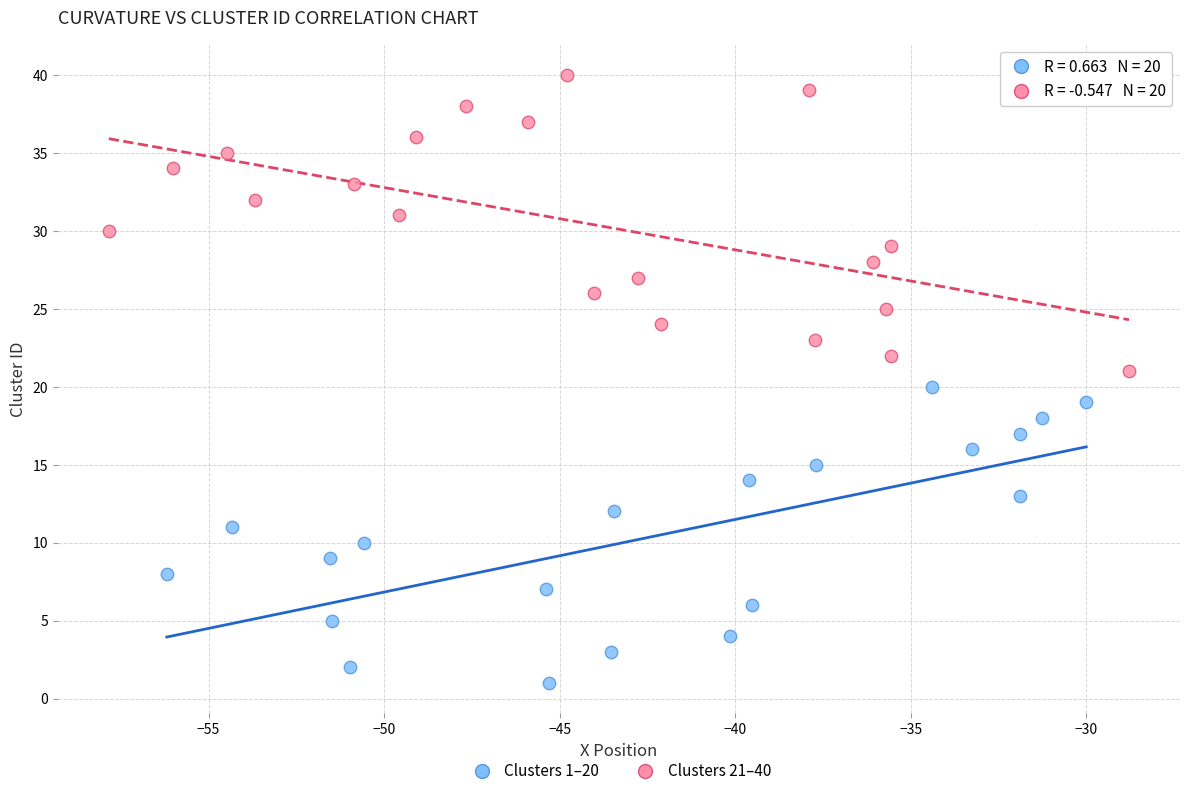

What are all the series names shown in the legend?

Clusters 1–20, Clusters 21–40